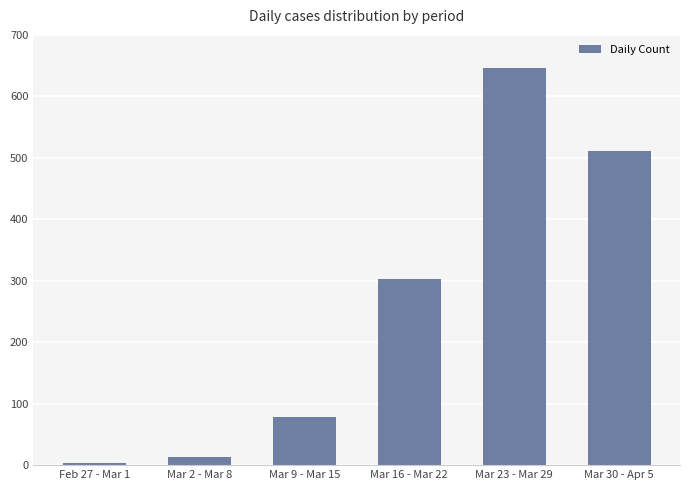

True or false: the data shows 13 at Mar 2 - Mar 8.

True